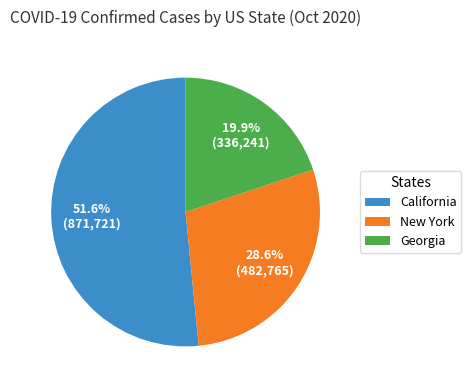

What is the ratio of the value at New York to the value at California?

0.6